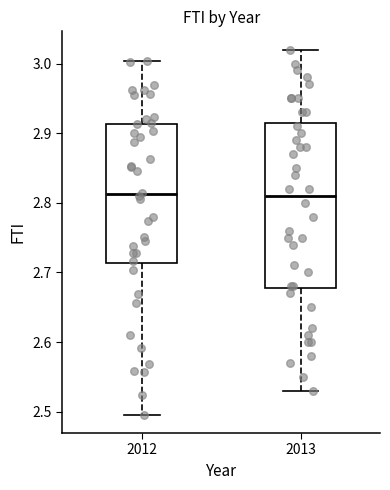

Reading left to right, transcribe this box plot: for each box, give where its median line is, the range the box spans, and where its two whiskers end, as read against the y-axis. The values are not printed on the chart, so give them approximately, as read against the axis.

2012: median 2.81, box 2.71 to 2.91, whiskers 2.50 to 3.00
2013: median 2.81, box 2.68 to 2.92, whiskers 2.53 to 3.02